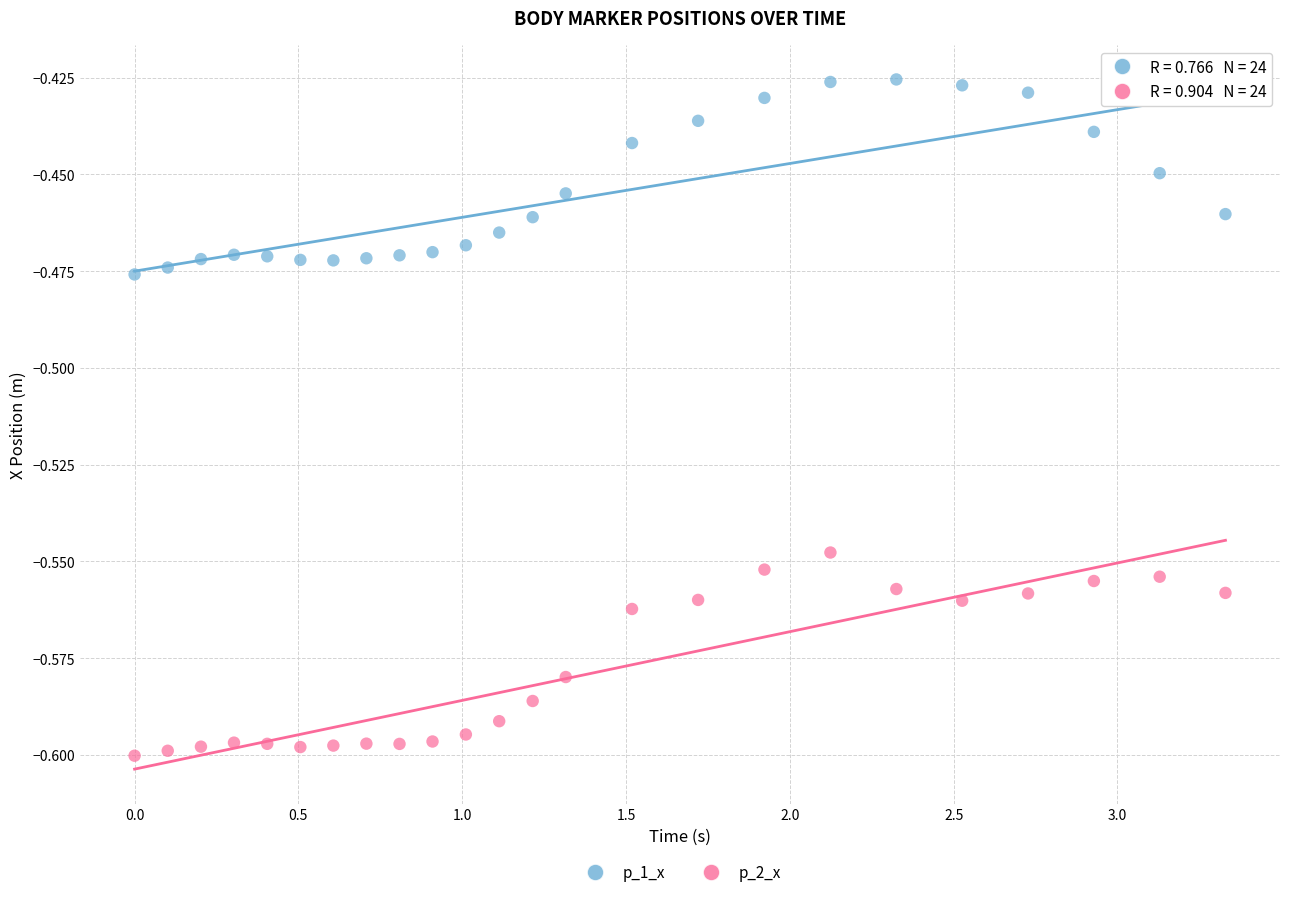

What are all the series names shown in the legend?

p_1_x, p_2_x